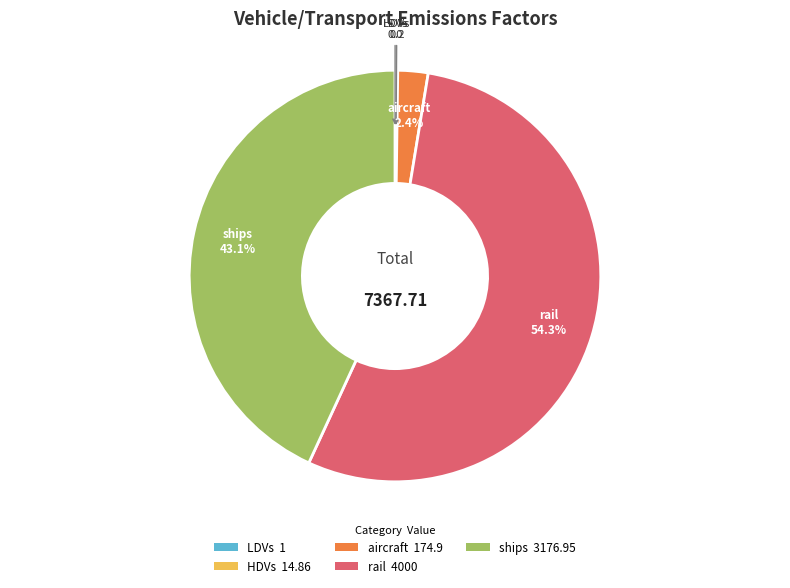

The ships slice represents 43% of the pie. True or false?

True